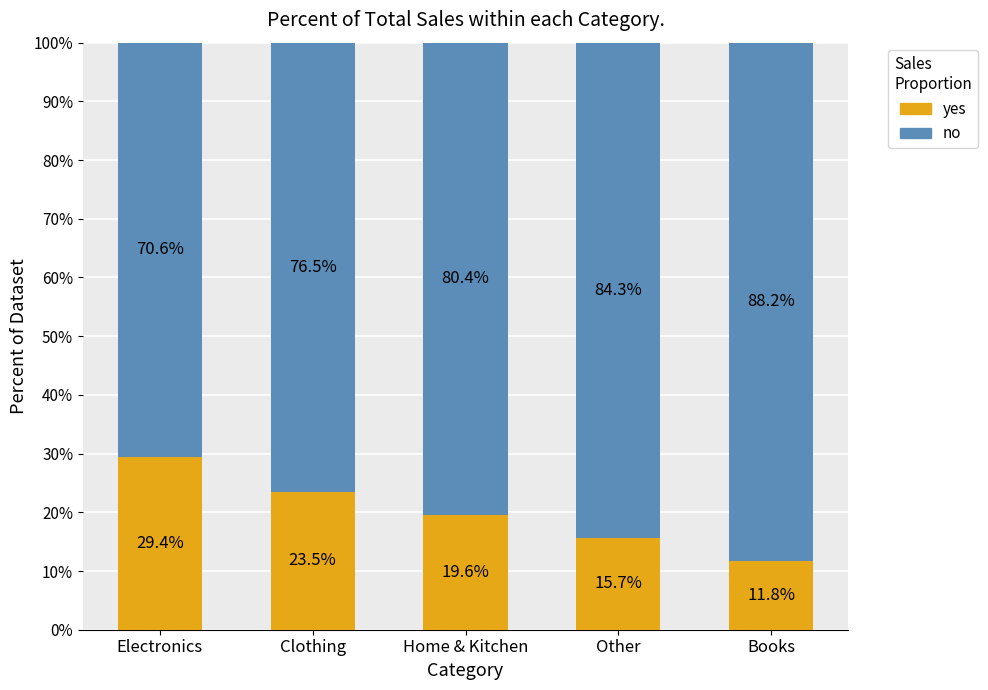

What is the average value of the yes series?

20.0